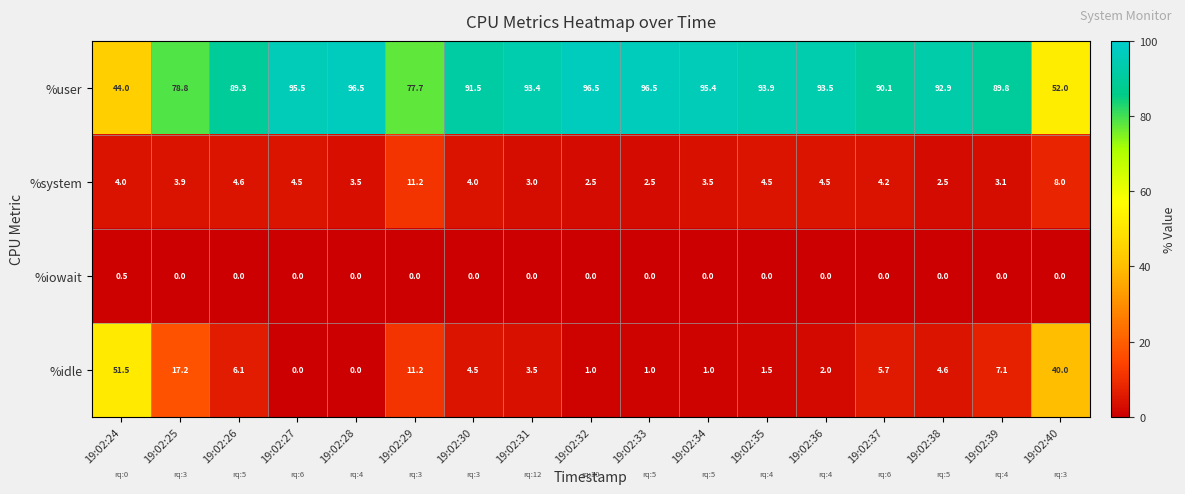

What is the minimum value for %system?

2.5